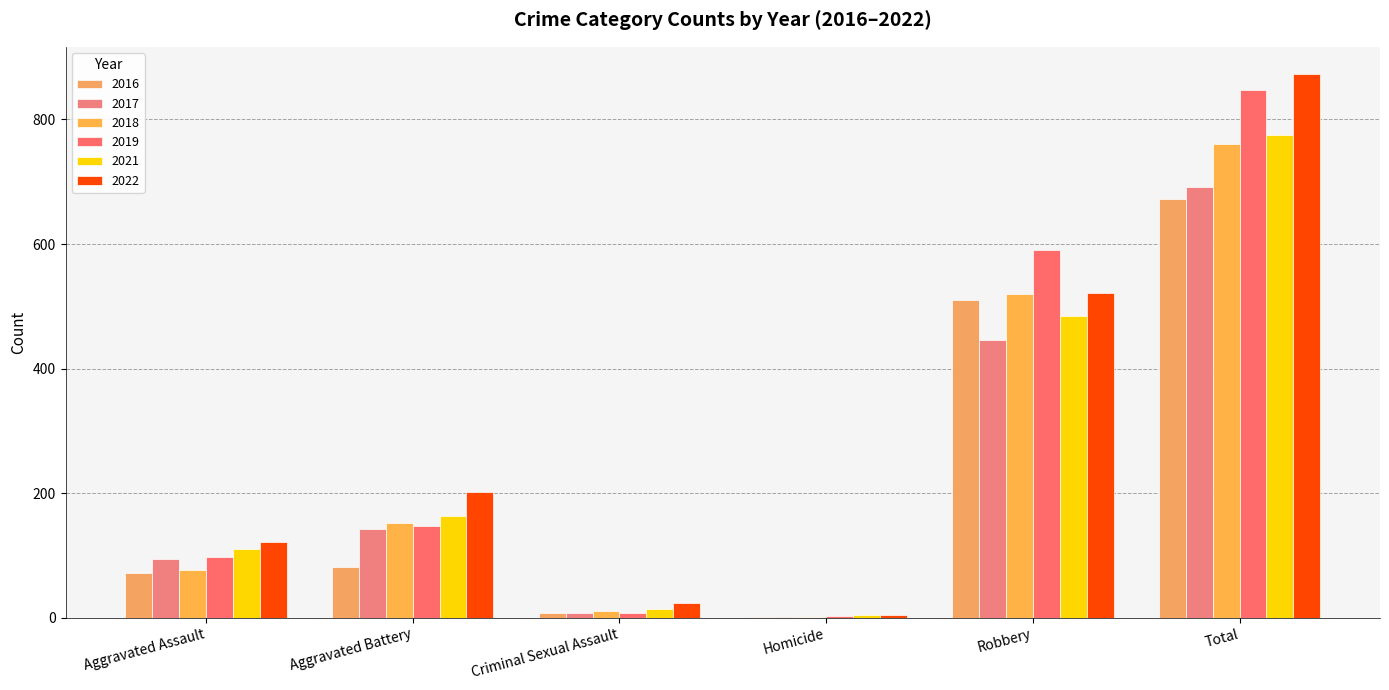

Which category has the lowest value across all series?

Homicide